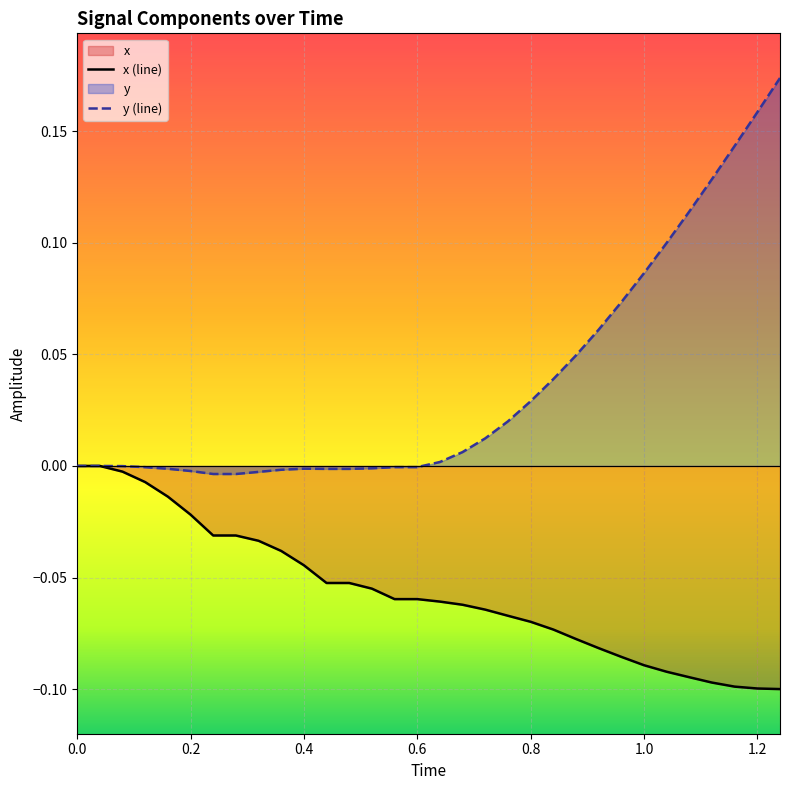

What position from the right is 0.0?

32